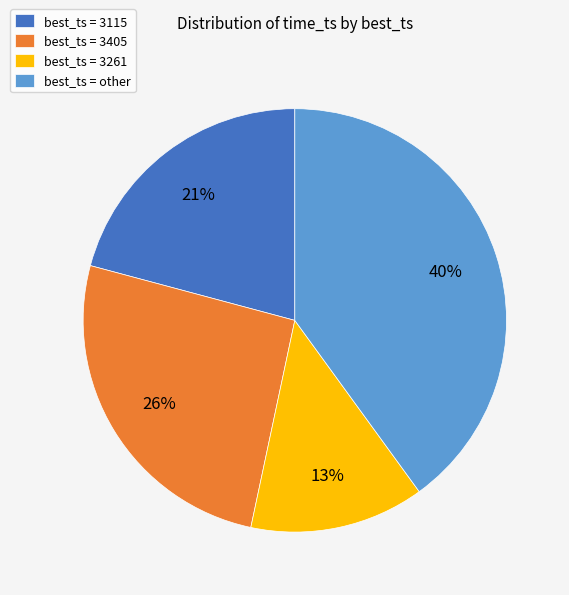

Do best_ts = 3405 and best_ts = 3261 together represent more than half of the pie?

No